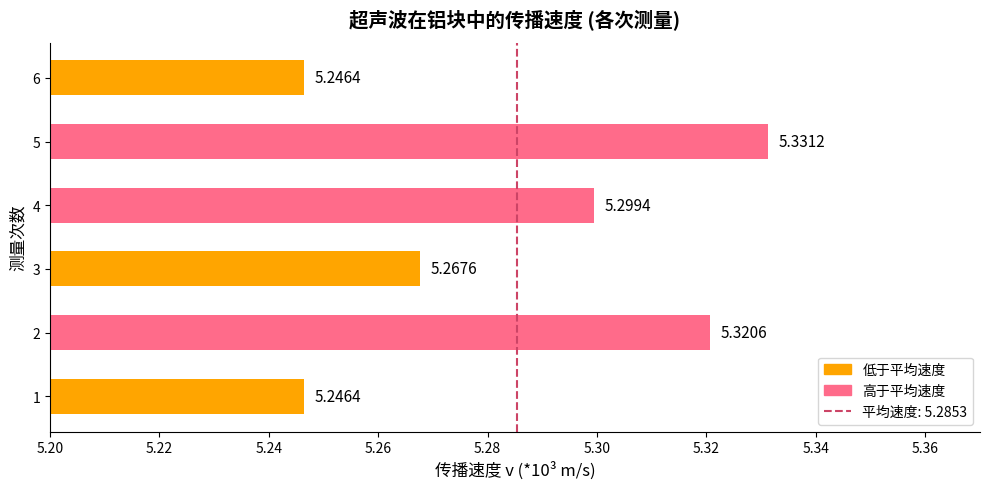

What is the sum of the values at 2 and 3?

10.6